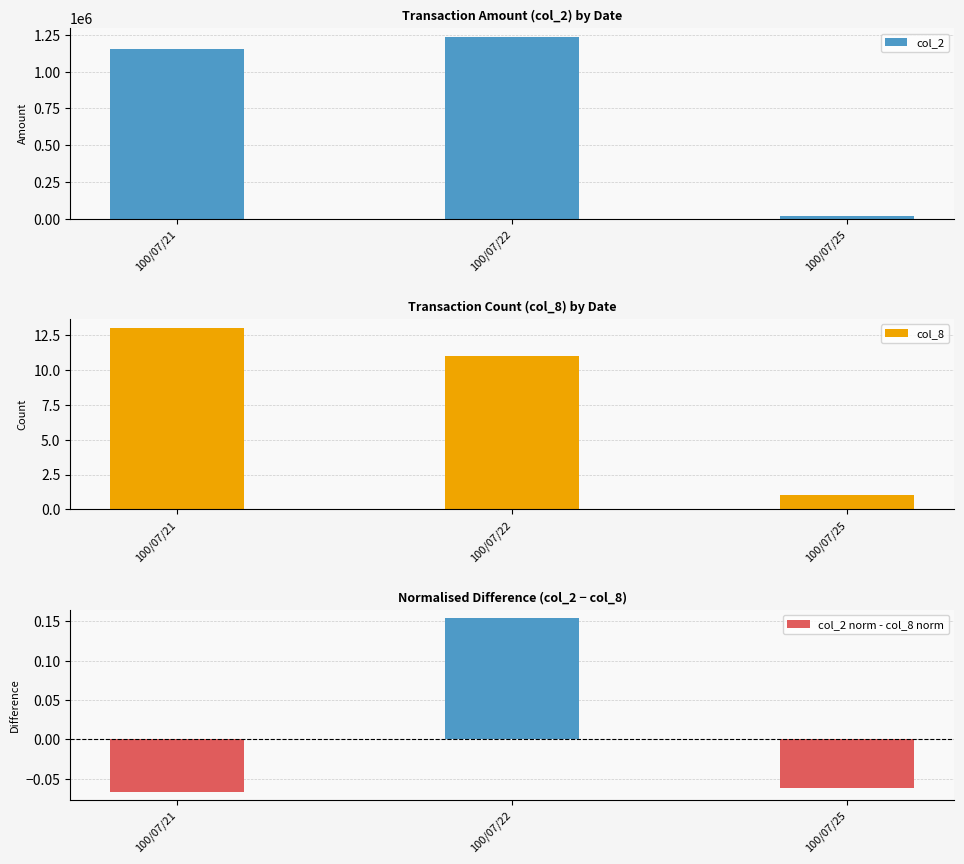

The value of col_8 at 100/07/22 is 11.0. True or false?

True